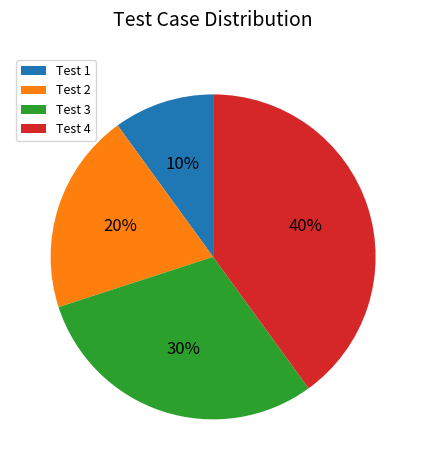

Which category has the biggest portion of the pie?

Test 4